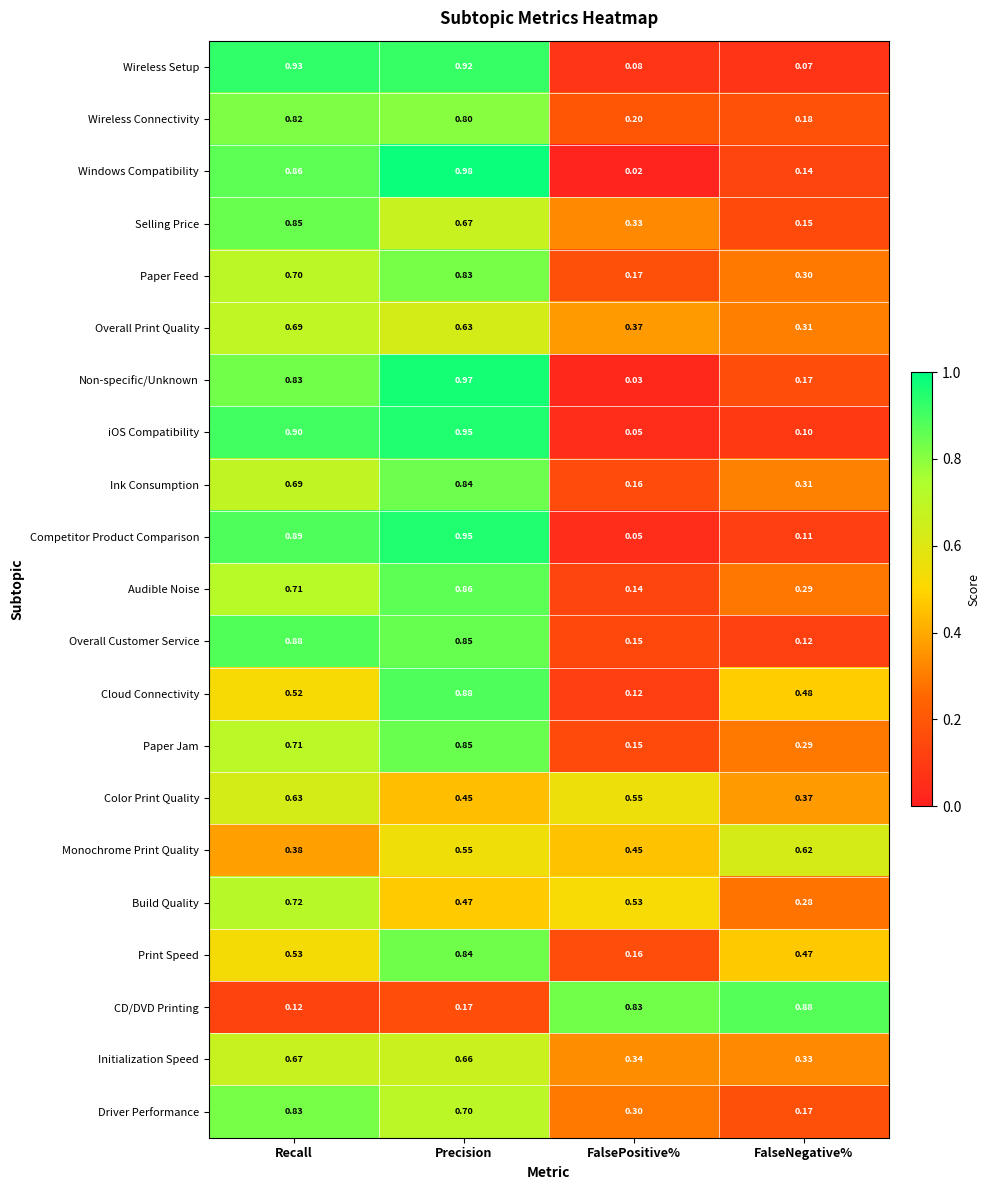

List the labels in order of Non-specific/Unknown value, smallest first.

FalsePositive%, FalseNegative%, Recall, Precision